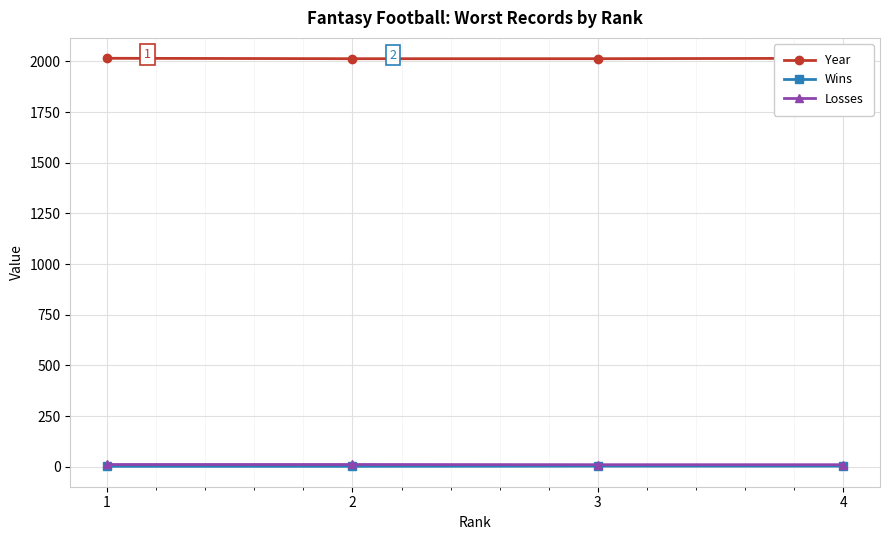

At 4, list the series in order from smallest to largest.

Wins, Losses, Year